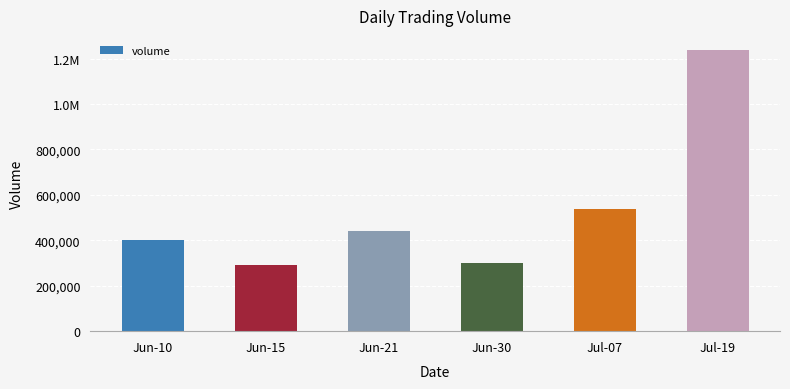

Does the chart contain any negative values?

No